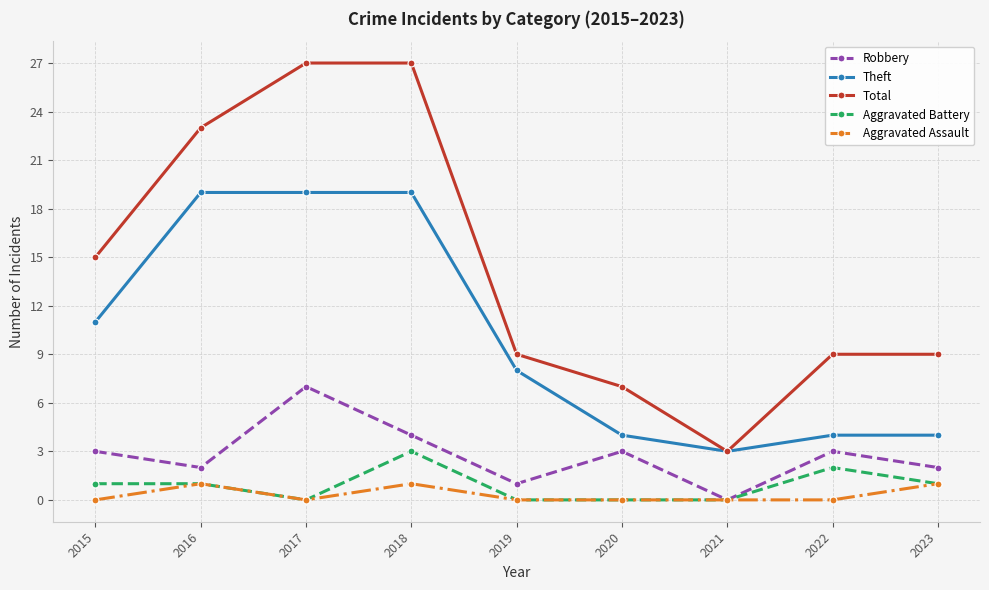

What are all the series names shown in the legend?

Robbery, Theft, Total, Aggravated Battery, Aggravated Assault